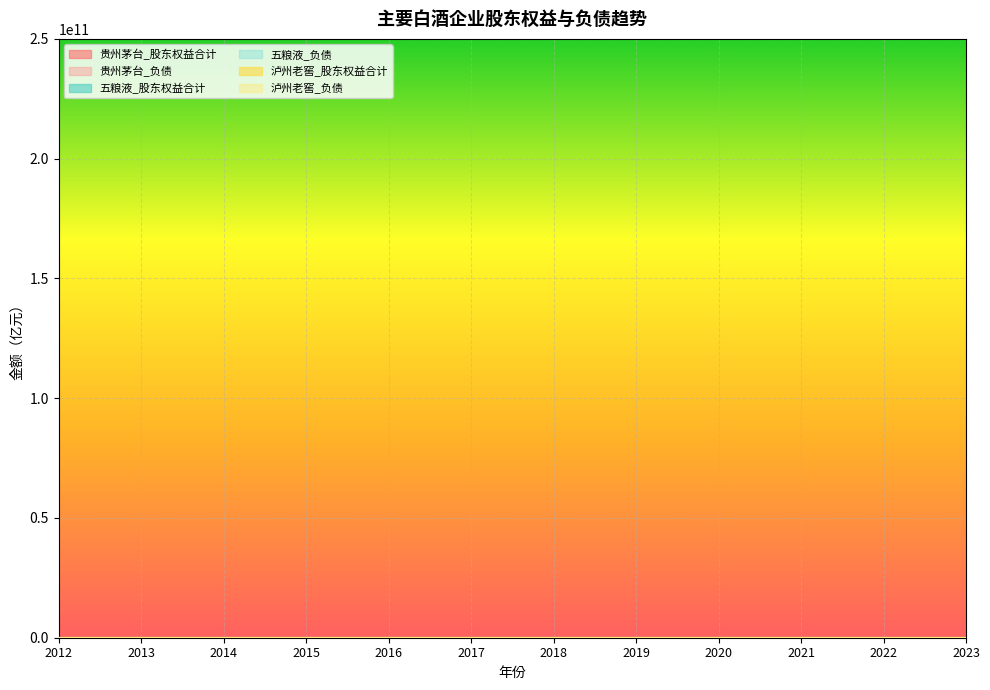

True or false: 泸州老窖_股东权益合计 has more than 0 points higher than both neighbors.

True